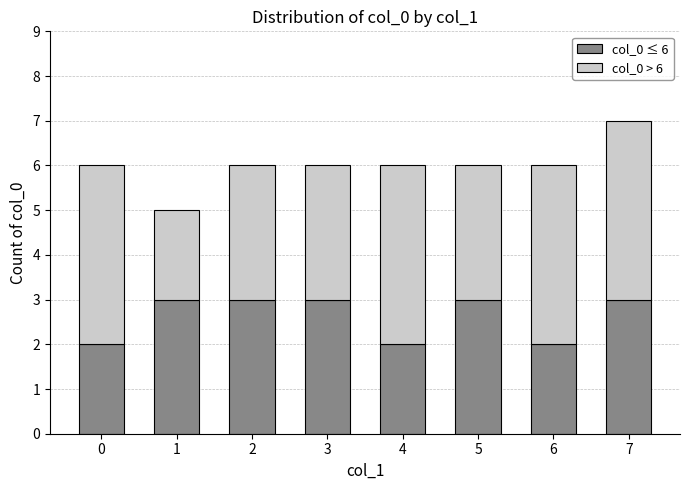

At which category is the sum across all series the highest?

7